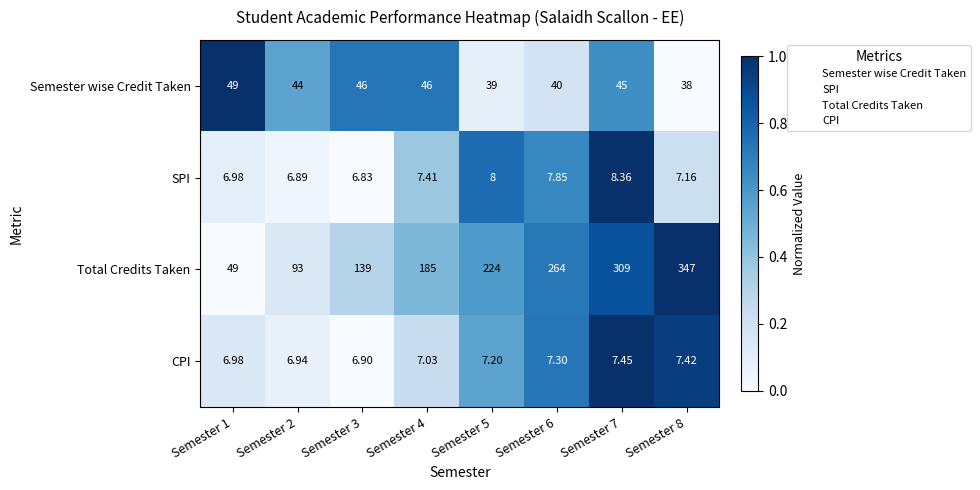

Which series has the largest total across all categories?

Total Credits Taken